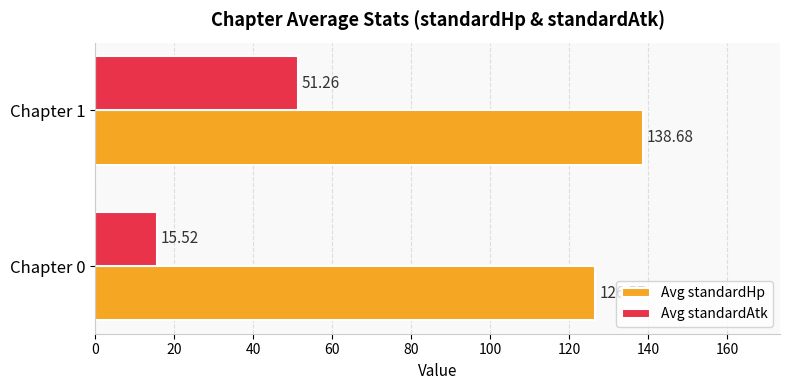

What is the difference between the maximum and minimum values in the Avg standardAtk series?

35.7